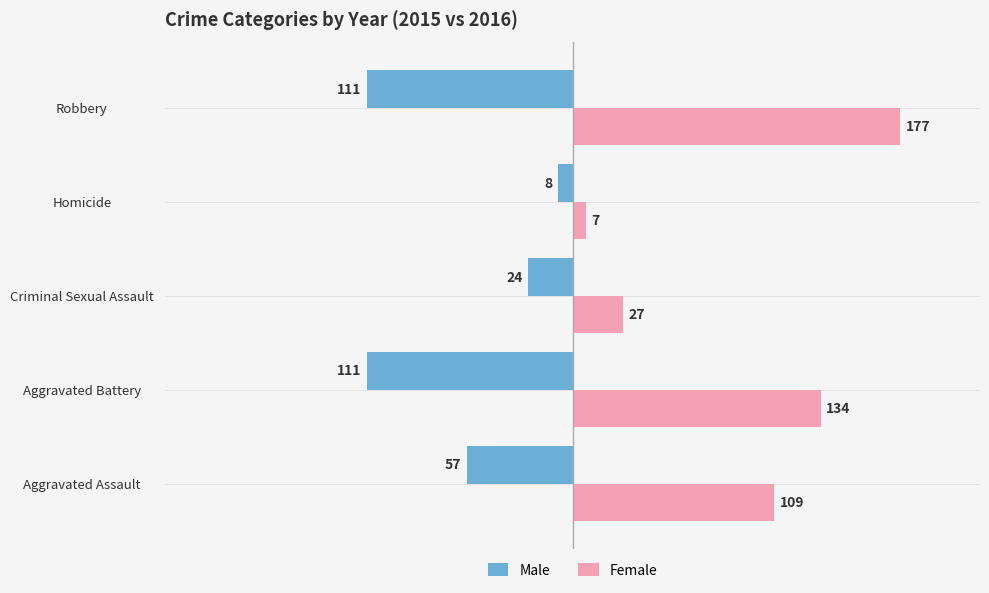

What is the smallest value displayed?

-111